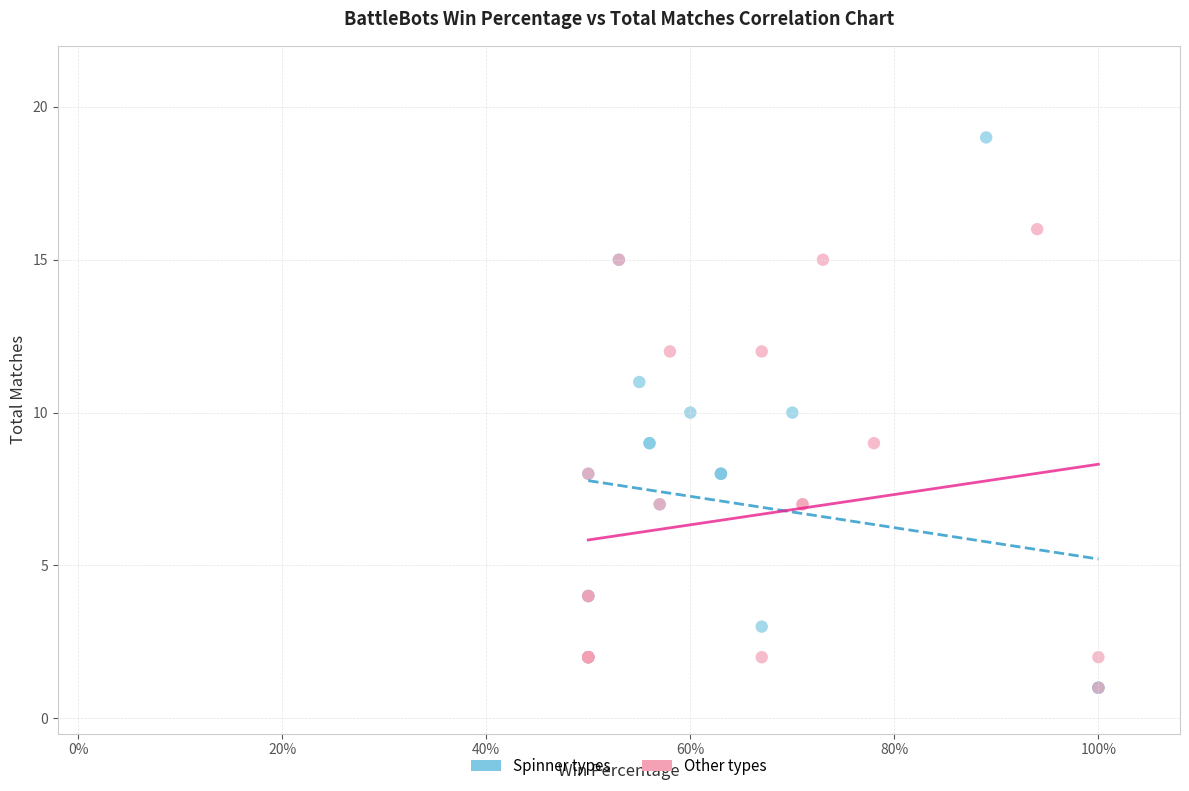

Which series contains the highest Y value?

Spinner types